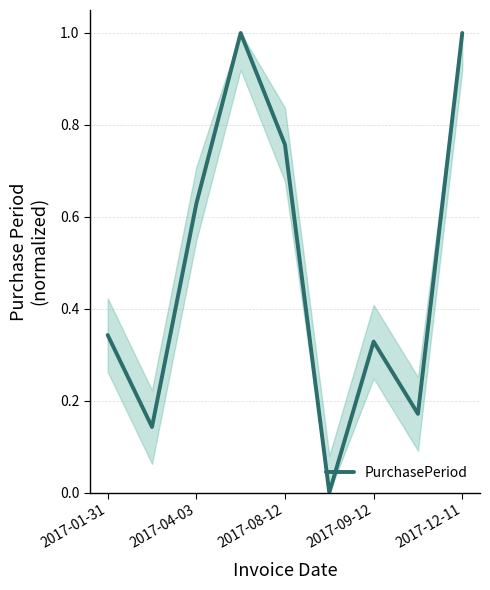

What is the maximum value shown in the chart?

1.0